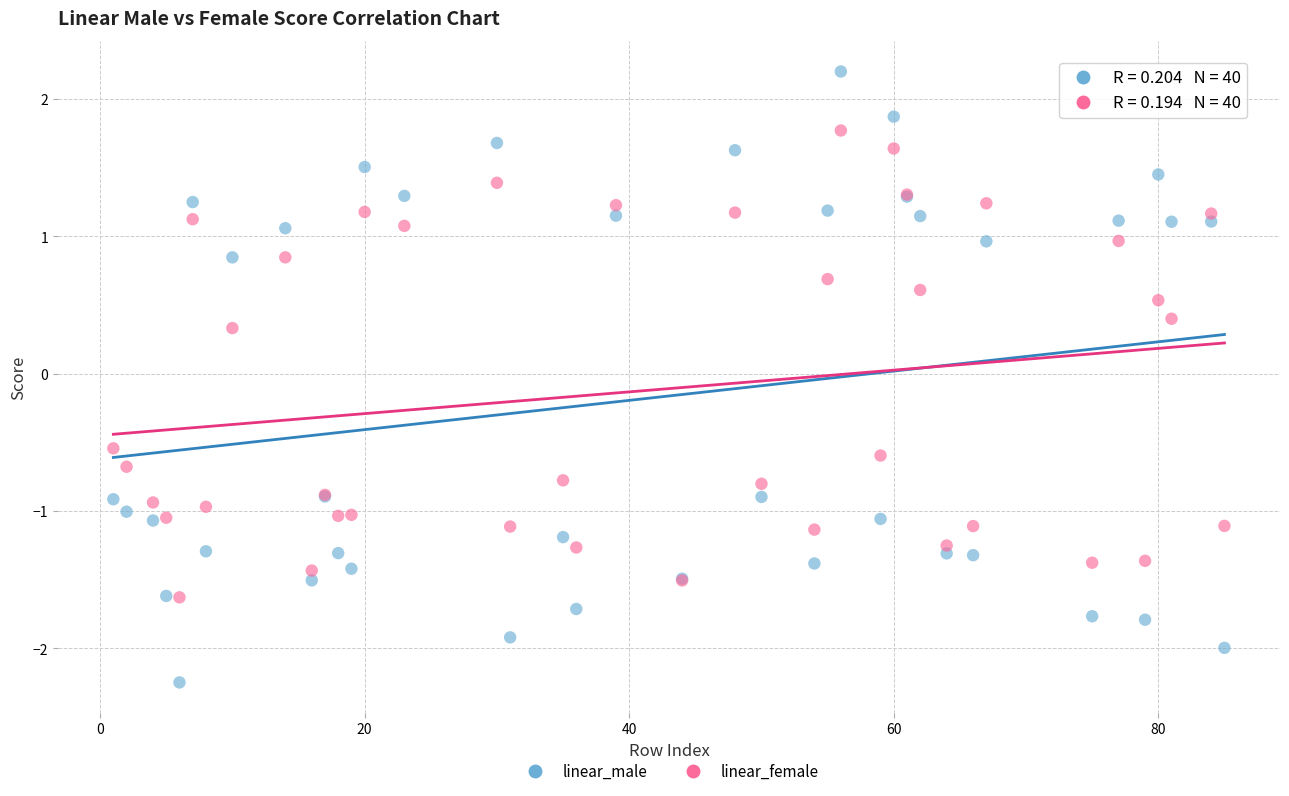

Which series reaches the maximum Y coordinate?

linear_male